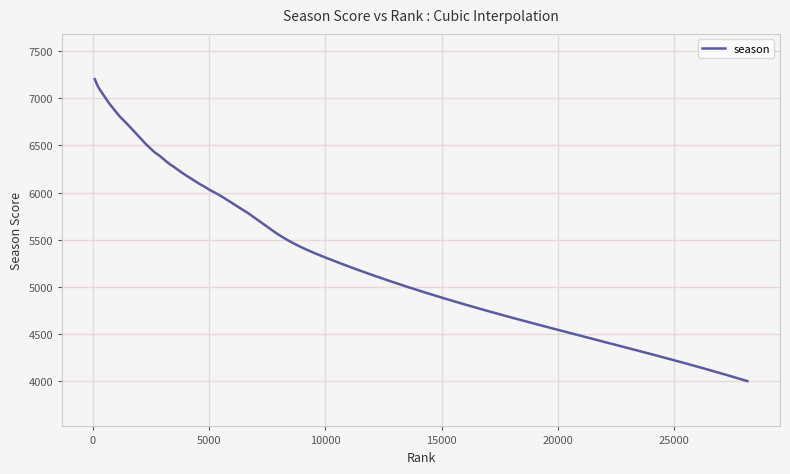

What is the minimum value shown in the chart?

3995.0